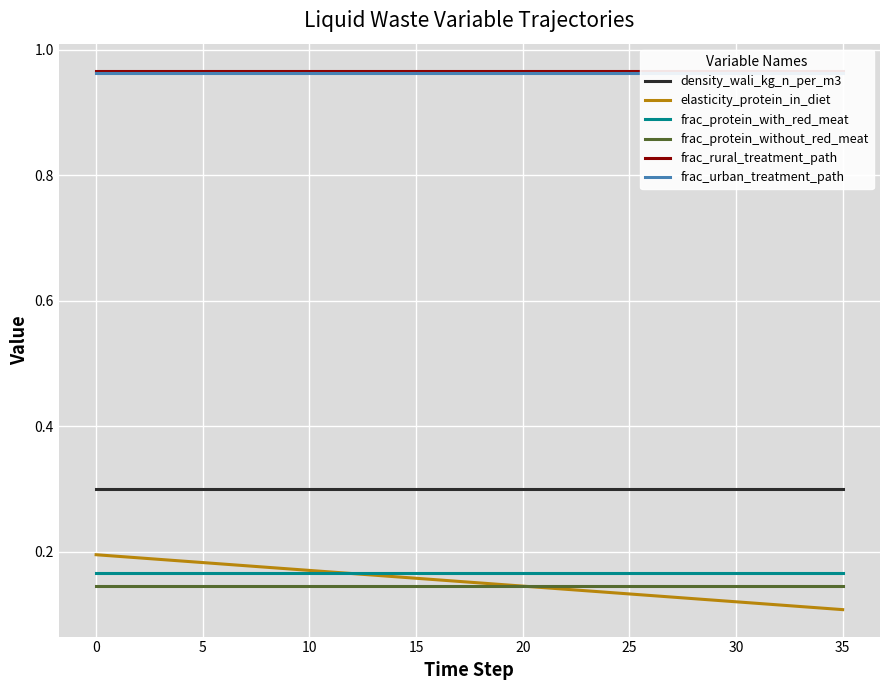

True or false: density_wali_kg_n_per_m3 and elasticity_protein_in_diet intersect in this chart.

False